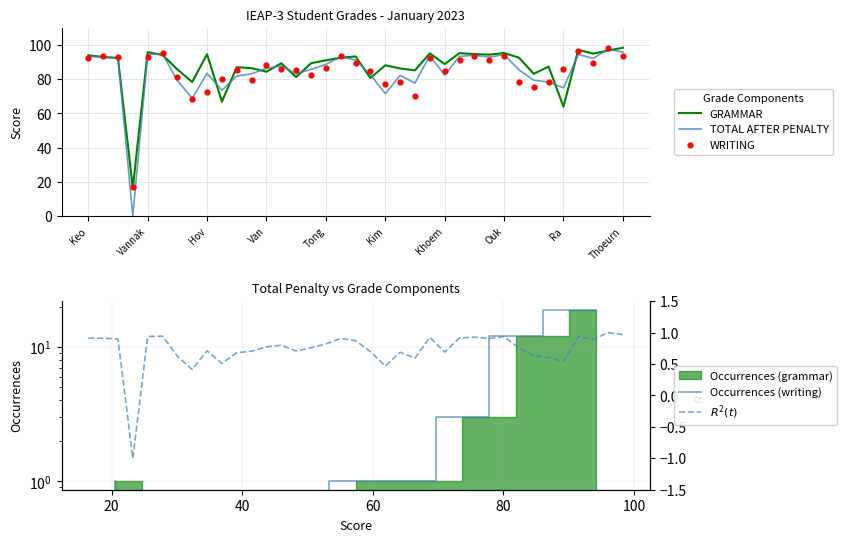

At which category is the sum across all series the highest?

Sopho